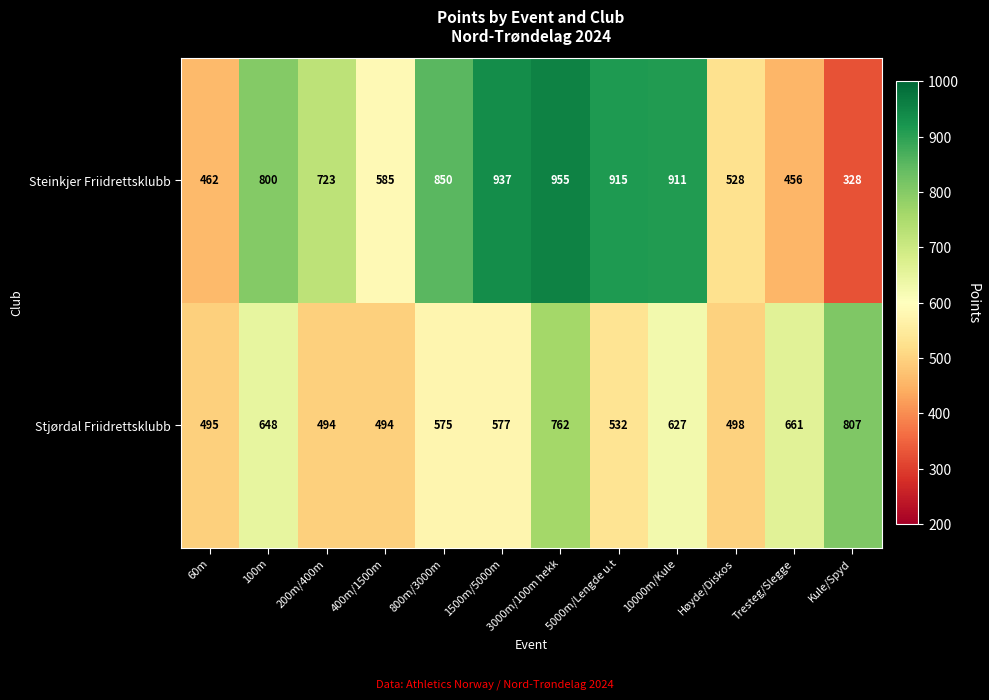

At how many categories does at least one series exceed 498?

11